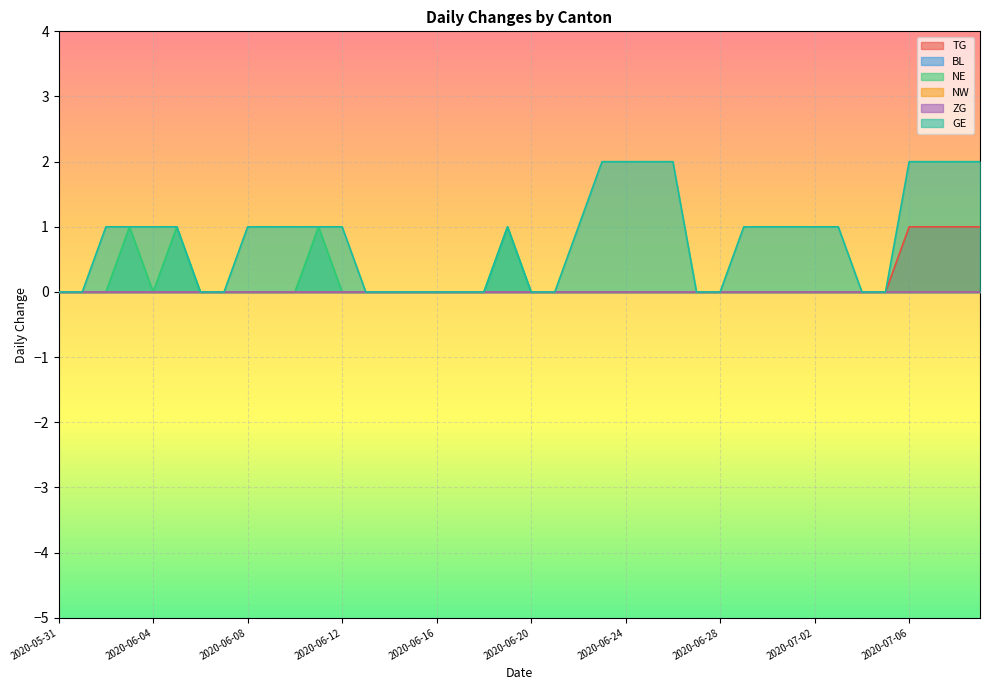

Reading right to left, list all the values displayed in this chart.

TG: 2020-07-09=1	2020-07-08=1	2020-07-07=1	2020-07-06=1	2020-07-05=0	2020-07-04=0	2020-07-03=0	2020-07-02=0	2020-07-01=0	2020-06-30=0	2020-06-29=0	2020-06-28=0	2020-06-27=0	2020-06-26=0	2020-06-25=0	2020-06-24=0	2020-06-23=0	2020-06-22=0	2020-06-21=0	2020-06-20=0	2020-06-19=0	2020-06-18=0	2020-06-17=0	2020-06-16=0	2020-06-15=0	2020-06-14=0	2020-06-13=0	2020-06-12=0	2020-06-11=0	2020-06-10=0	2020-06-09=0	2020-06-08=0	2020-06-07=0	2020-06-06=0	2020-06-05=0	2020-06-04=0	2020-06-03=0	2020-06-02=0	2020-06-01=0	2020-05-31=0
NE: 2020-07-09=0	2020-07-08=0	2020-07-07=0	2020-07-06=0	2020-07-05=0	2020-07-04=0	2020-07-03=0	2020-07-02=0	2020-07-01=0	2020-06-30=0	2020-06-29=0	2020-06-28=0	2020-06-27=0	2020-06-26=0	2020-06-25=0	2020-06-24=0	2020-06-23=0	2020-06-22=0	2020-06-21=0	2020-06-20=0	2020-06-19=1	2020-06-18=0	2020-06-17=0	2020-06-16=0	2020-06-15=0	2020-06-14=0	2020-06-13=0	2020-06-12=0	2020-06-11=1	2020-06-10=0	2020-06-09=0	2020-06-08=0	2020-06-07=0	2020-06-06=0	2020-06-05=1	2020-06-04=0	2020-06-03=1	2020-06-02=0	2020-06-01=0	2020-05-31=0
GE: 2020-07-09=2	2020-07-08=2	2020-07-07=2	2020-07-06=2	2020-07-05=0	2020-07-04=0	2020-07-03=1	2020-07-02=1	2020-07-01=1	2020-06-30=1	2020-06-29=1	2020-06-28=0	2020-06-27=0	2020-06-26=2	2020-06-25=2	2020-06-24=2	2020-06-23=2	2020-06-22=1	2020-06-21=0	2020-06-20=0	2020-06-19=1	2020-06-18=0	2020-06-17=0	2020-06-16=0	2020-06-15=0	2020-06-14=0	2020-06-13=0	2020-06-12=1	2020-06-11=1	2020-06-10=1	2020-06-09=1	2020-06-08=1	2020-06-07=0	2020-06-06=0	2020-06-05=1	2020-06-04=1	2020-06-03=1	2020-06-02=1	2020-06-01=0	2020-05-31=0